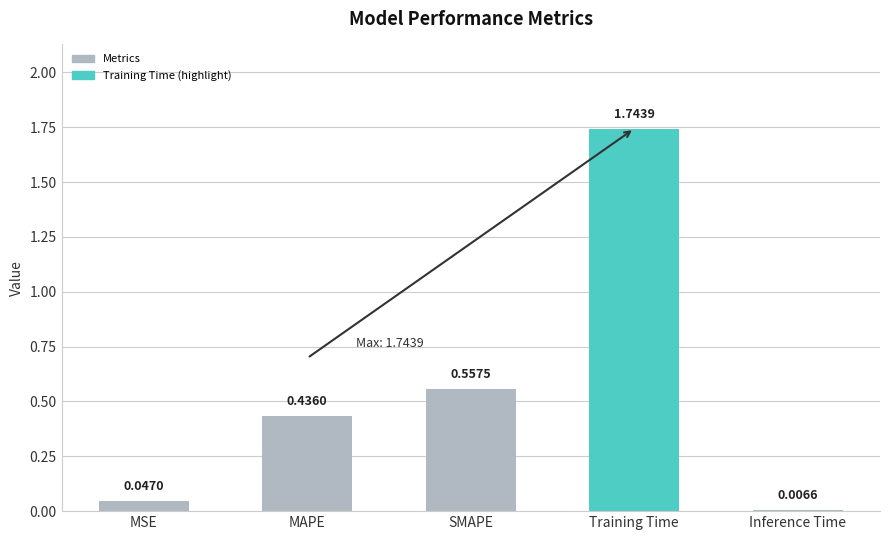

What is the change in value from MAPE to Training Time?

+1.3